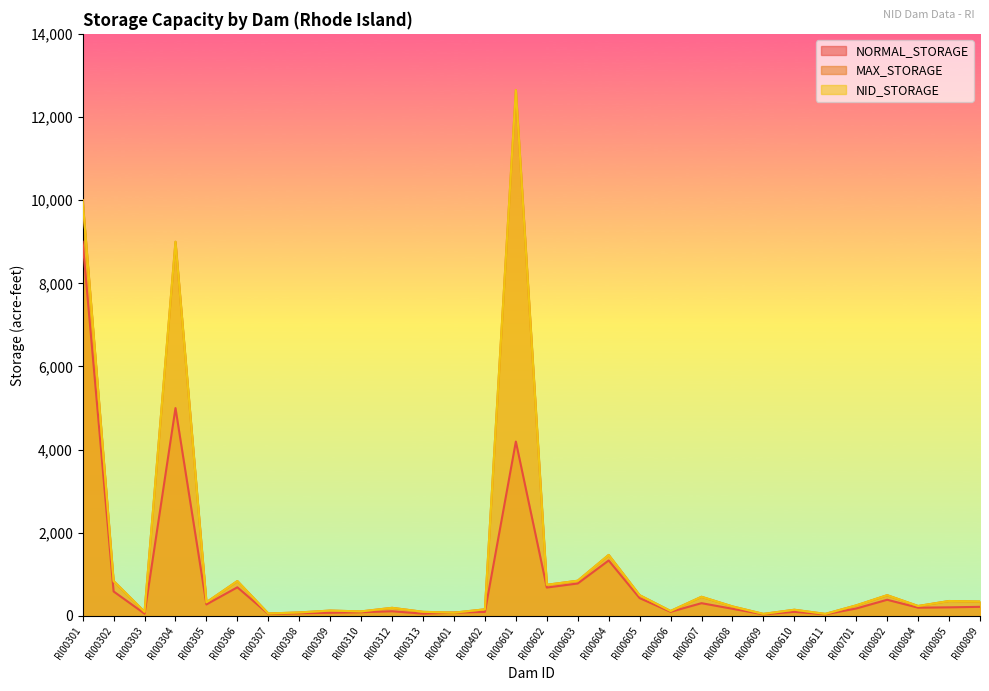

Which series changed the most between RI00804 and RI00809?

MAX_STORAGE